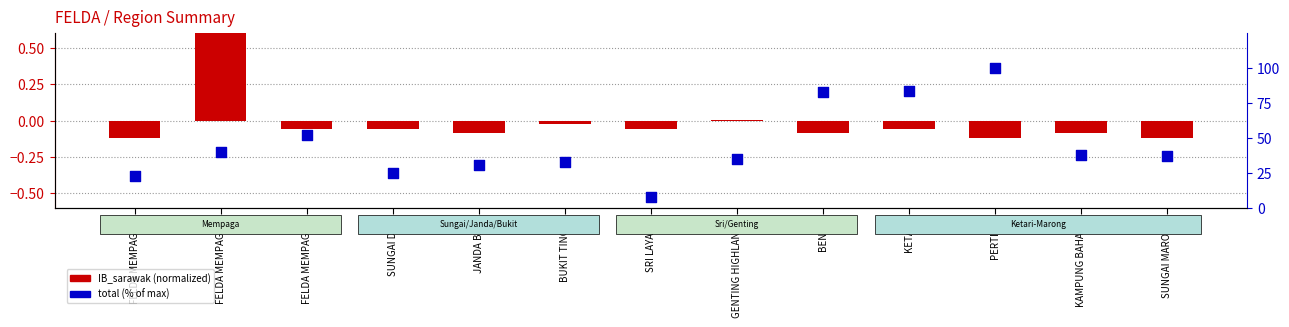

Which series contains the lowest Y value?

IB_sarawak (normalized)